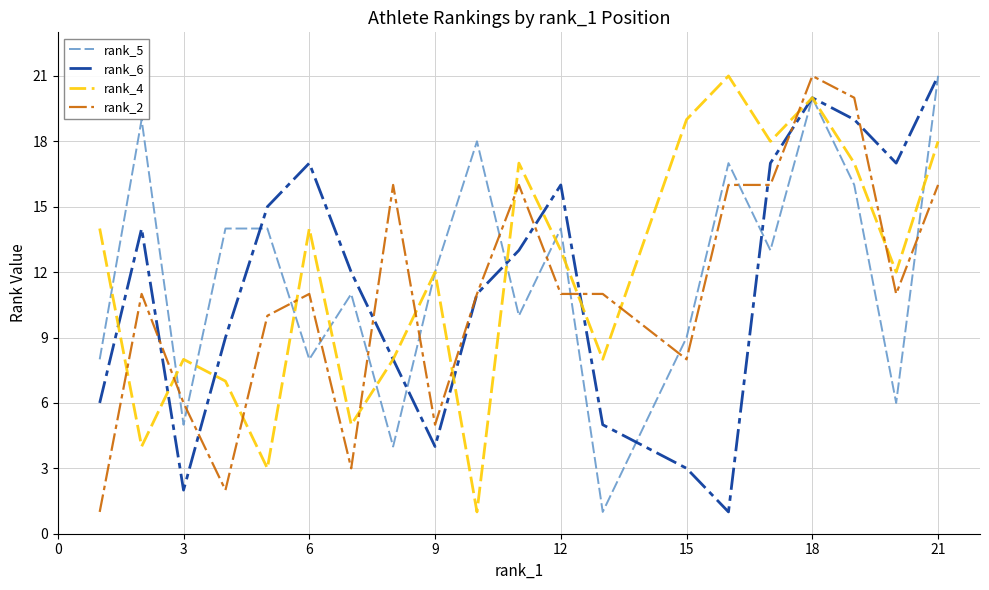

True or false: rank_2 and rank_4 intersect in this chart.

True